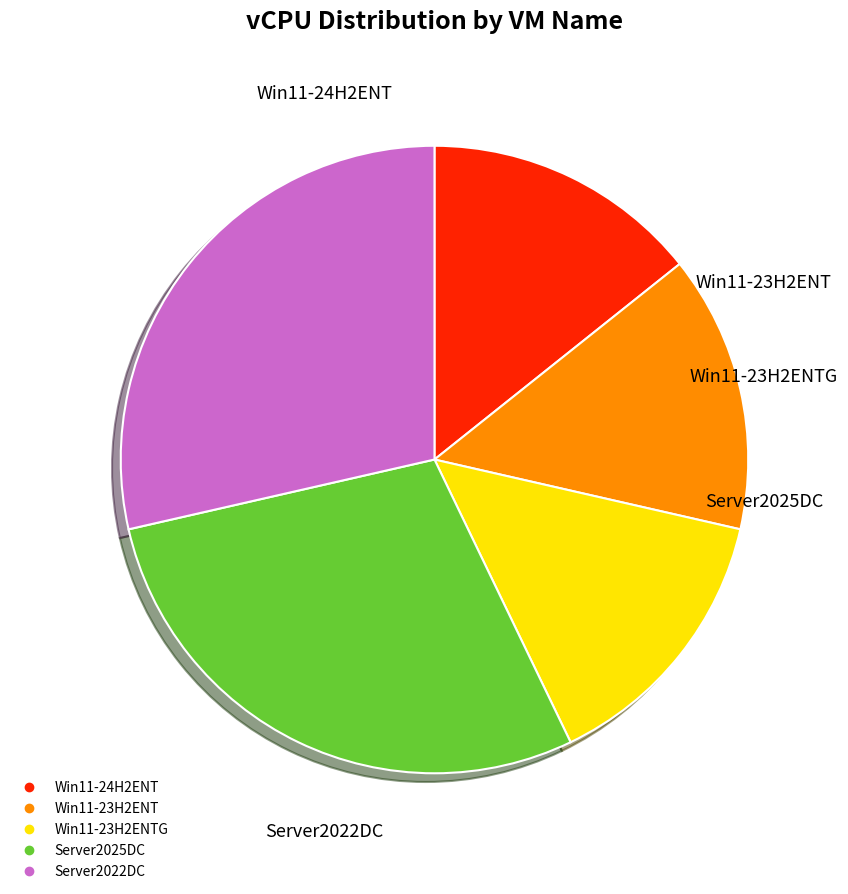

Count the number of slices in the pie.

5